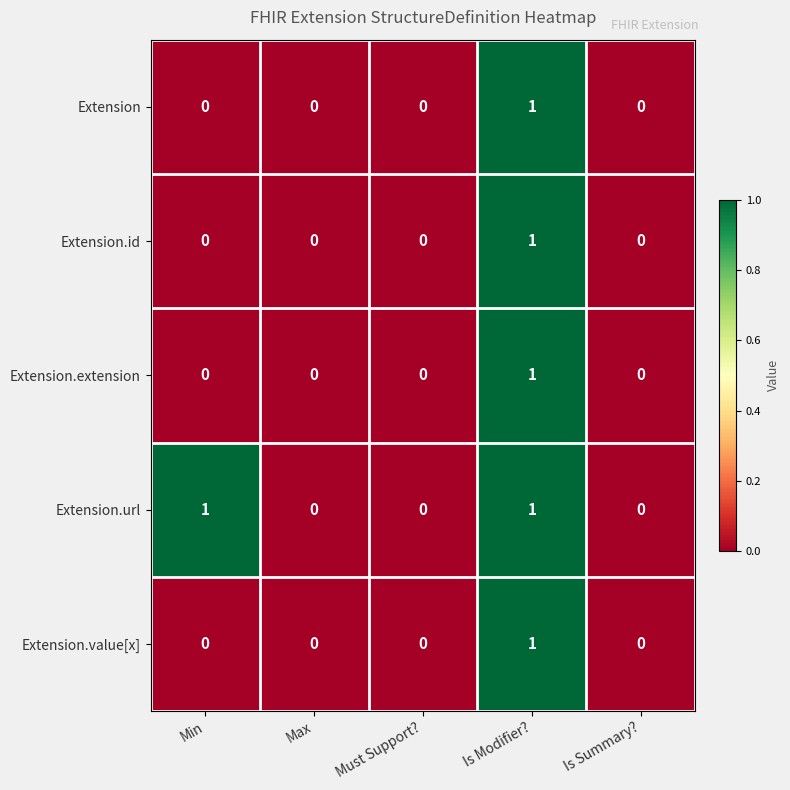

Reading right to left, list all the values displayed in this chart.

Extension: 0	1	0	0	0
Extension.id: 0	1	0	0	0
Extension.extension: 0	1	0	0	0
Extension.url: 0	1	0	0	1
Extension.value[x]: 0	1	0	0	0